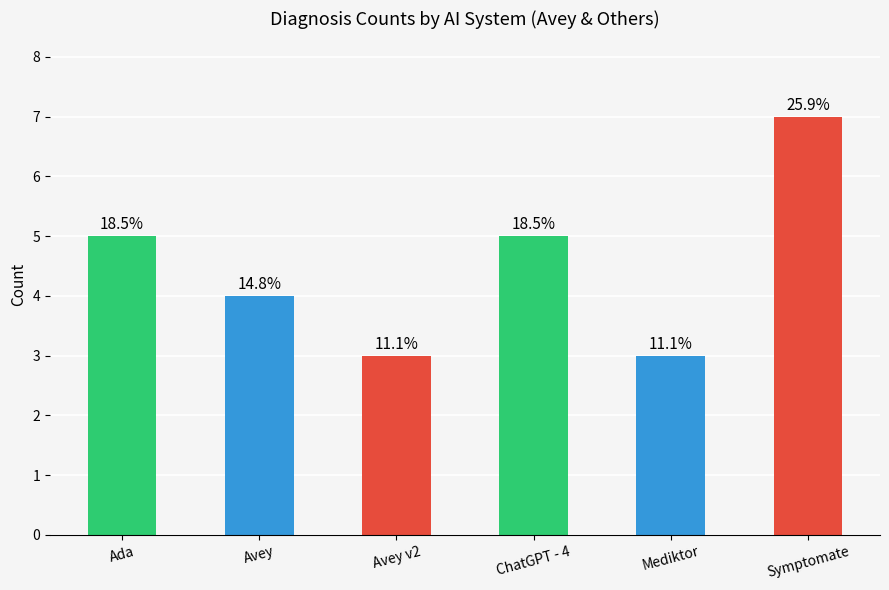

Are the bars horizontal?

No